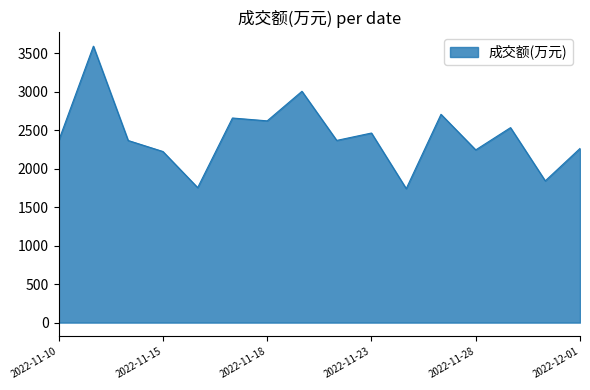

What is the difference between the maximum and minimum values?

1850